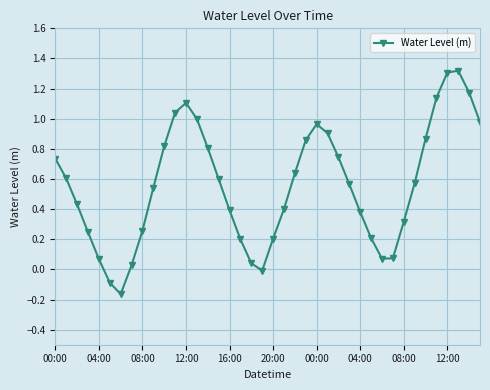

How many interior local peaks (higher than both neighbors) does the data have?

3